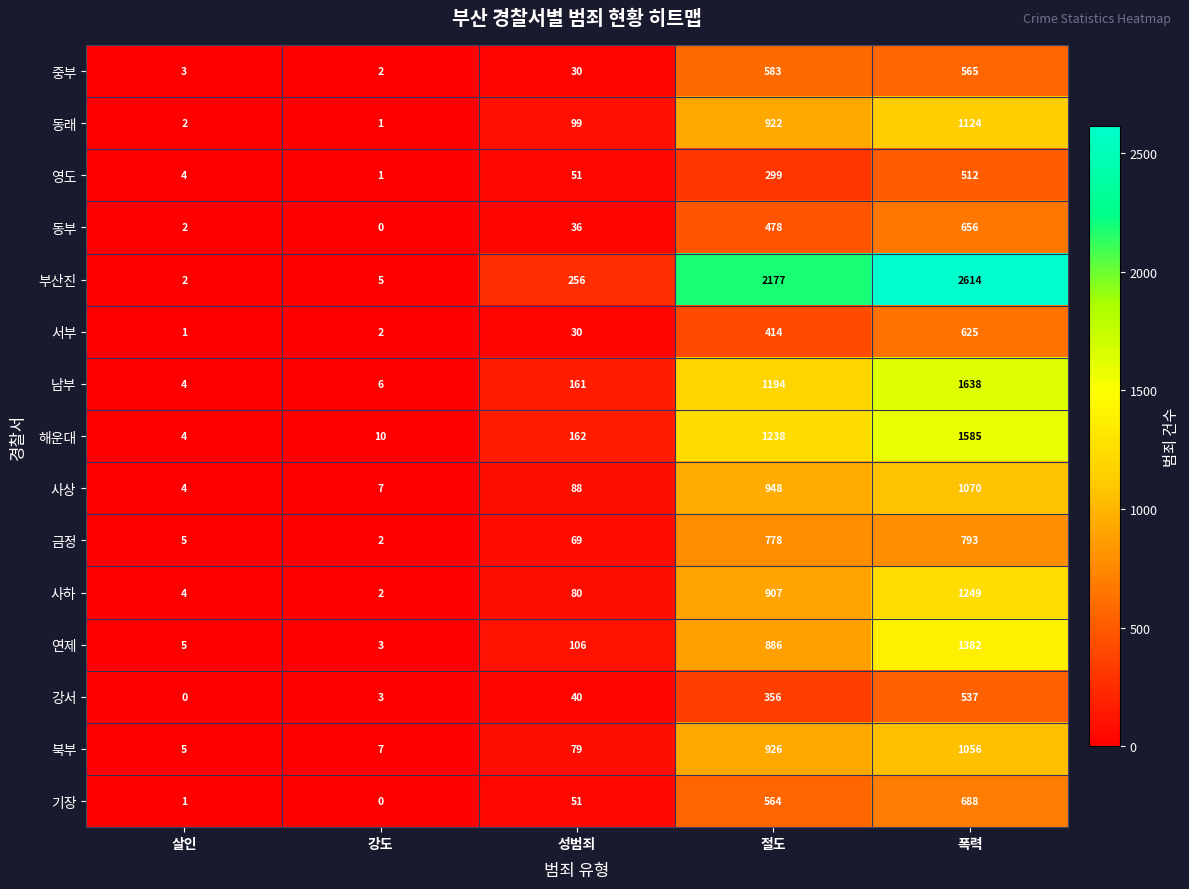

True or false: 기장 has a value of 688 at 폭력.

True